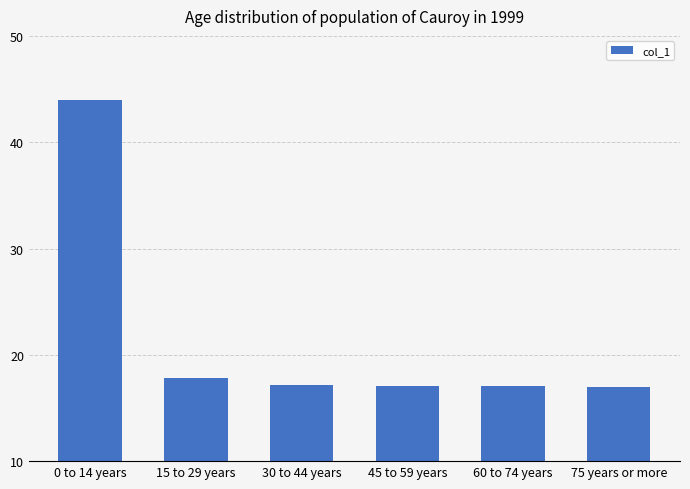

Approximately how many times larger is the value at 60 to 74 years compared to 15 to 29 years?

1.0